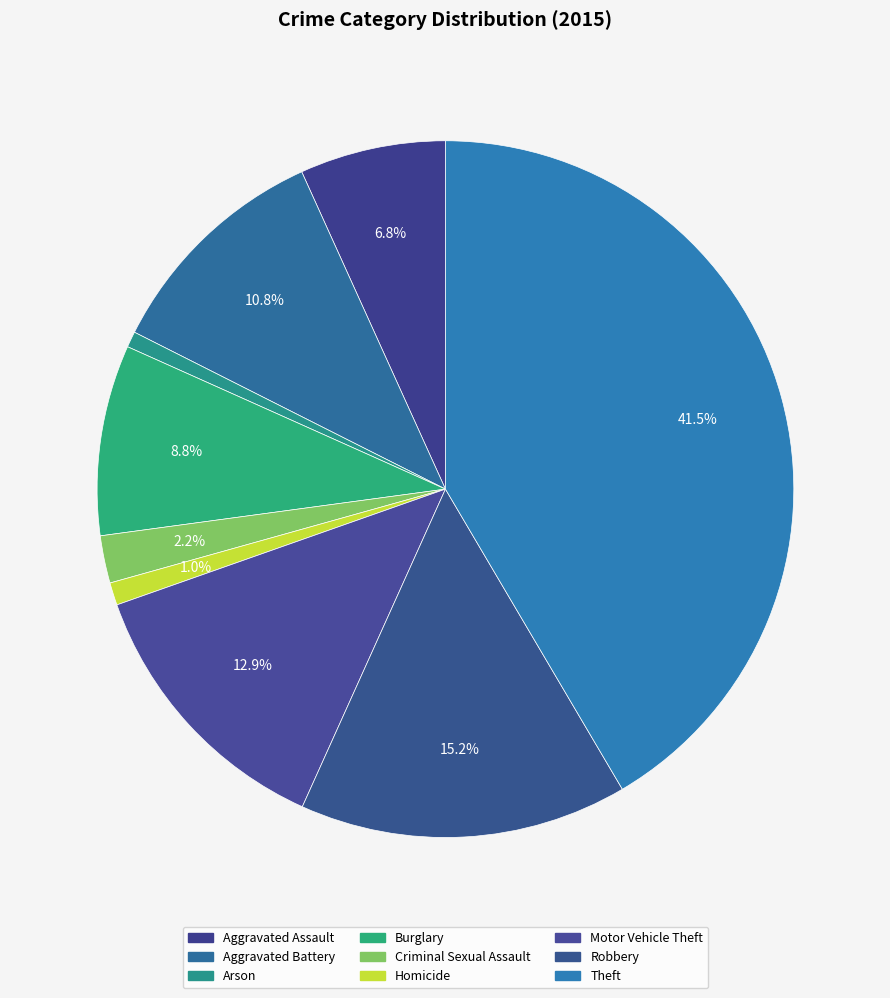

What percentage is the Criminal Sexual Assault slice, to the nearest percent?

2%